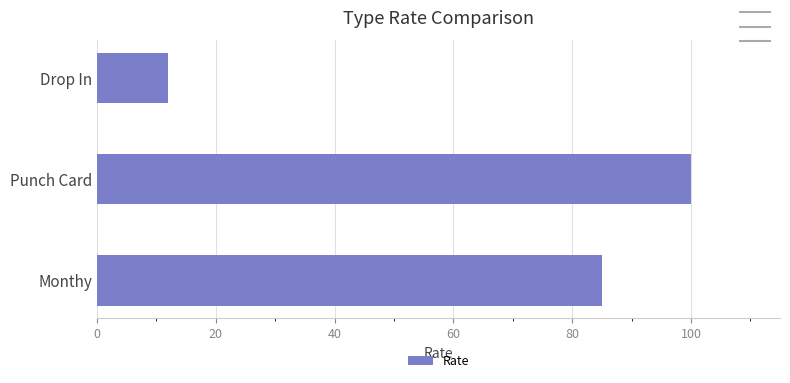

How many categories are shown in the chart?

3